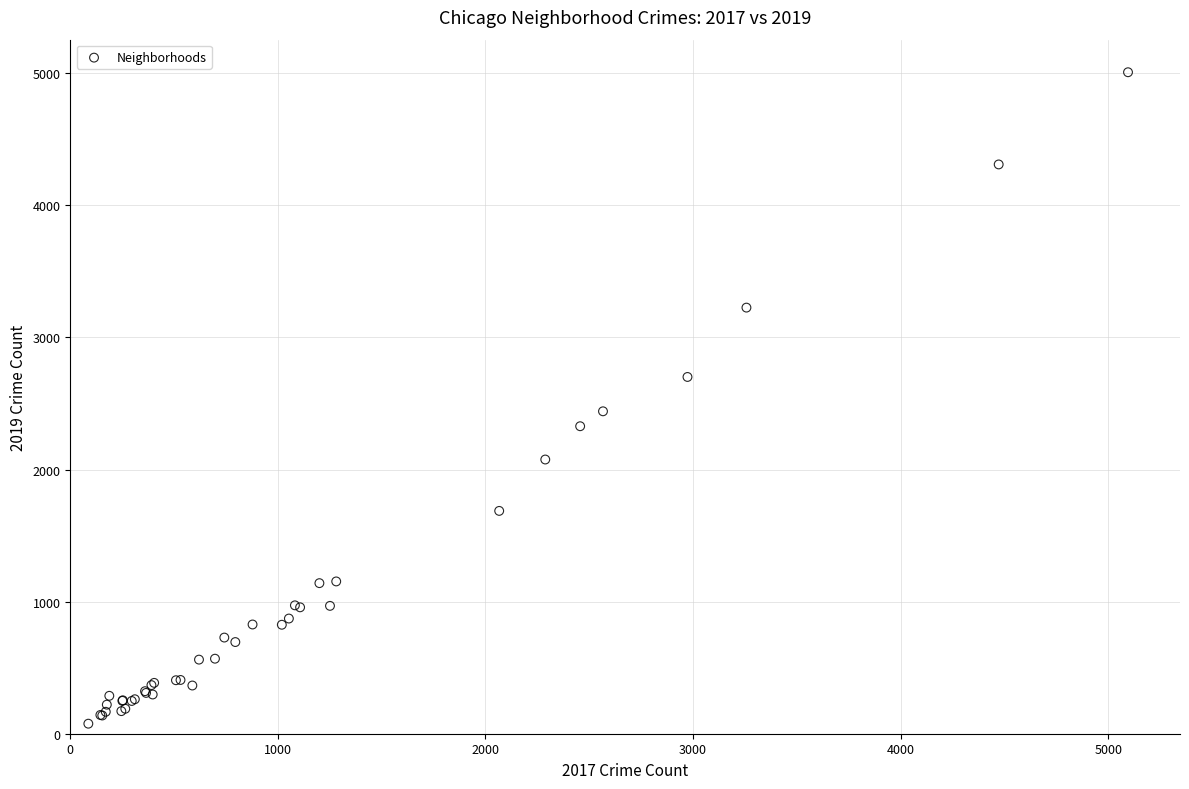

What Y value in the scatter plot is closest to 2542?

2441